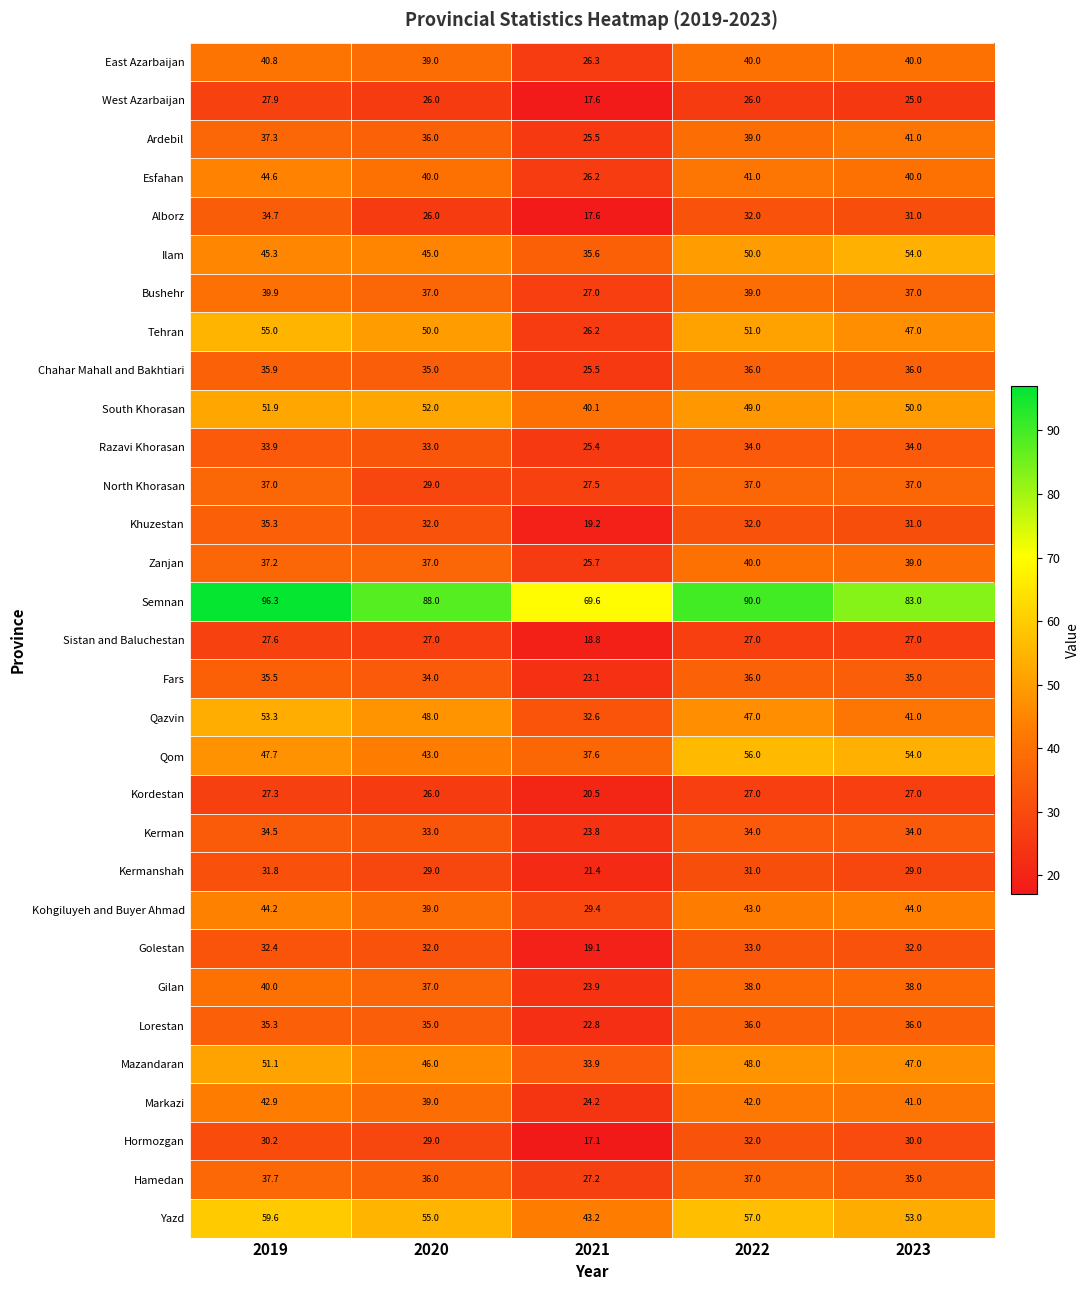

Is the value of Kermanshah at 2021 greater than the value of Ilam at 2021?

No